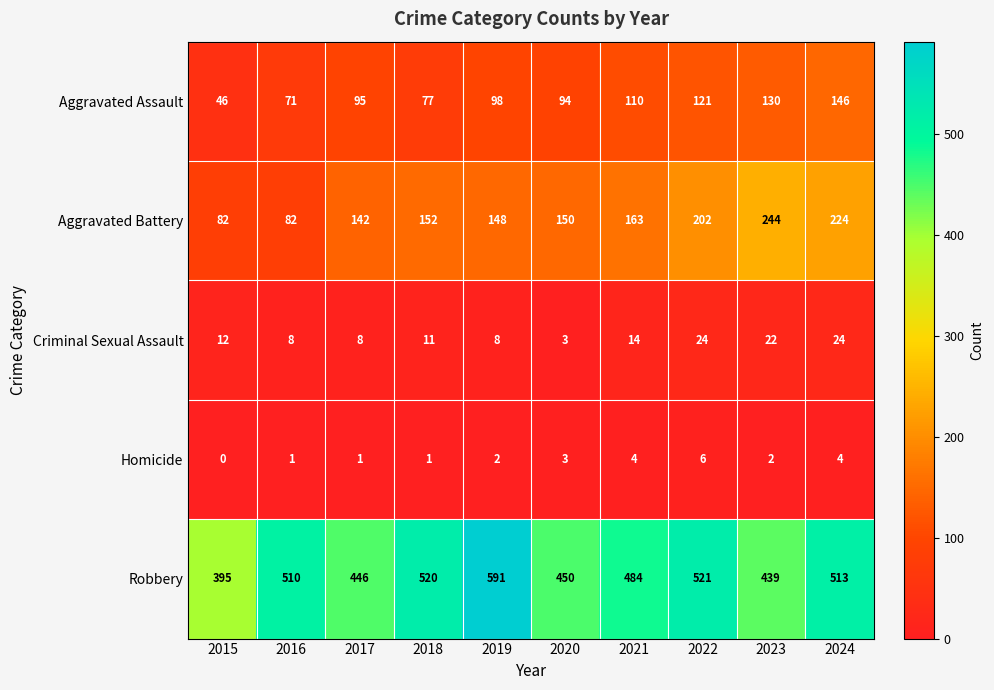

What is the difference between the maximum and minimum values in the Robbery series?

196